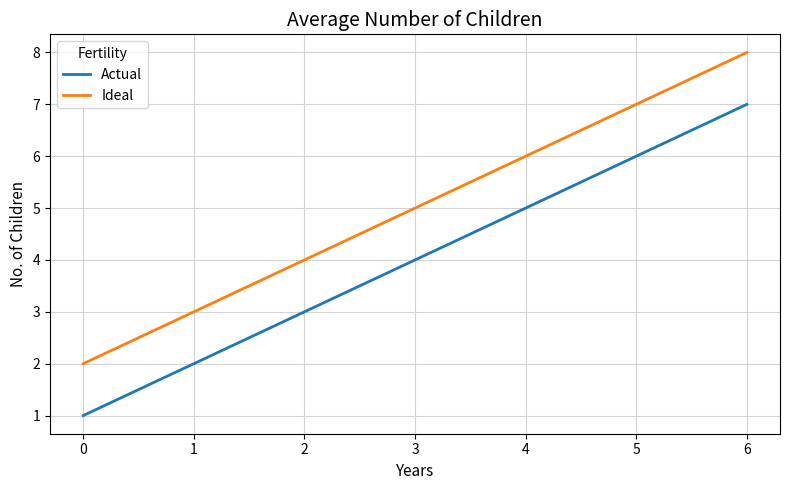

How many lines are shown in the chart?

2